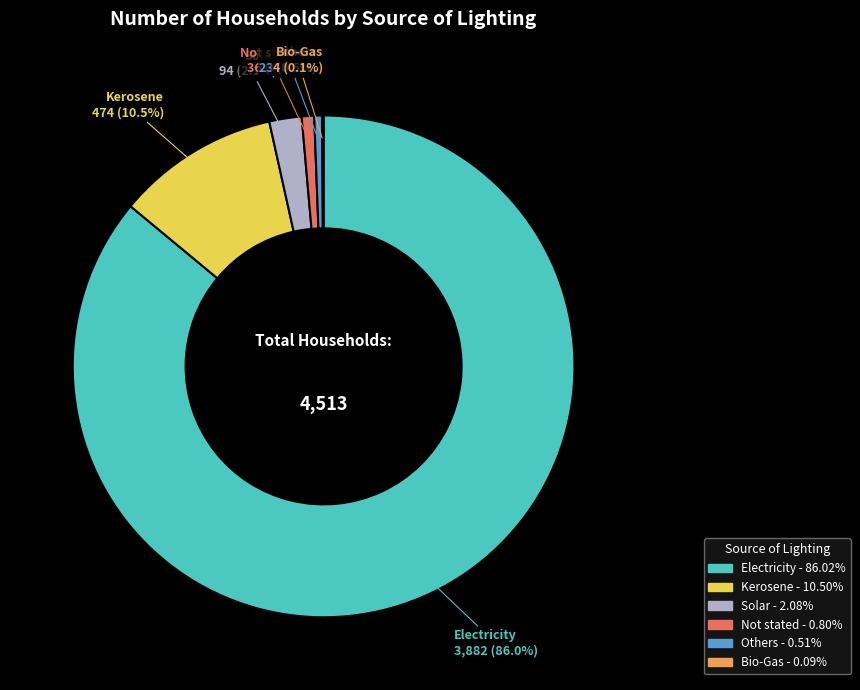

What is the largest slice in the pie chart?

Electricity